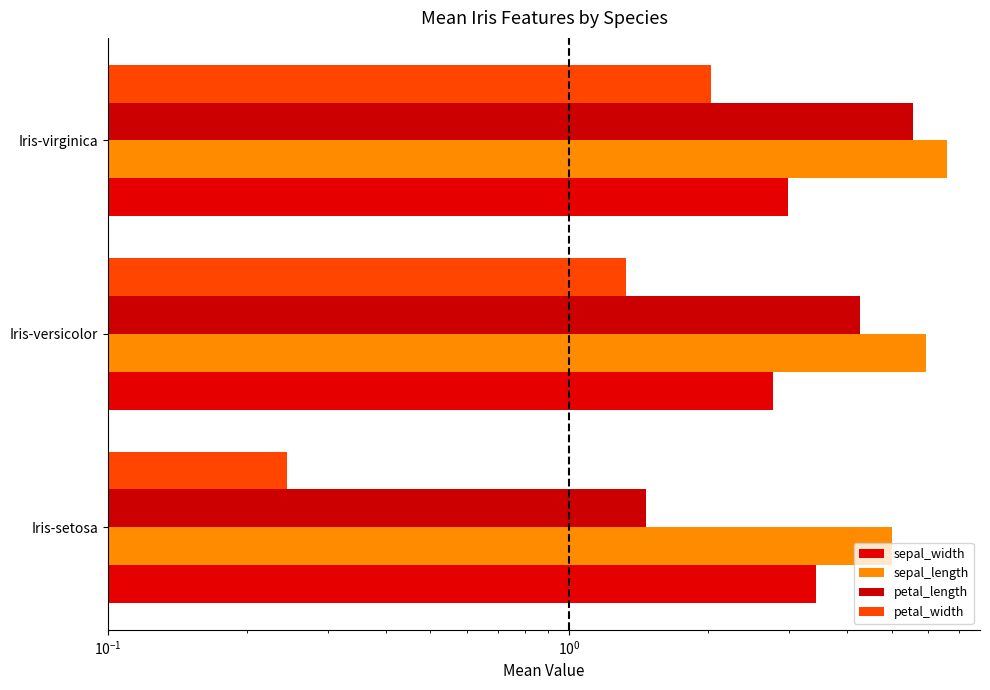

What position from the right is Iris-versicolor?

2